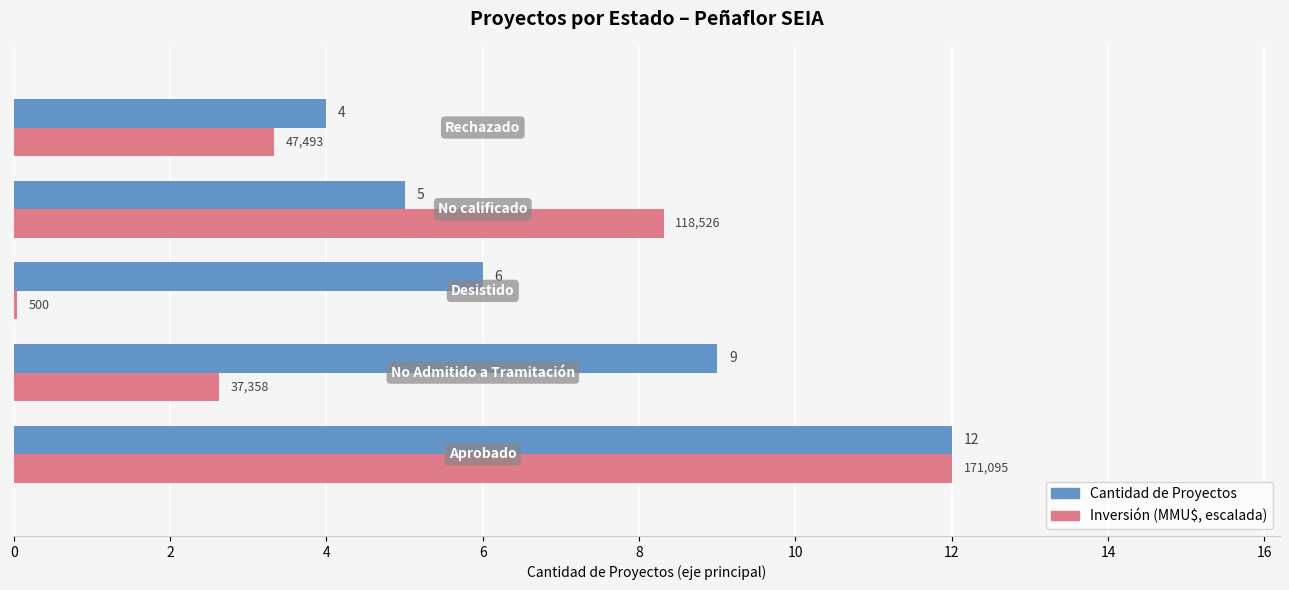

Which series has the largest total across all categories?

Cantidad de Proyectos